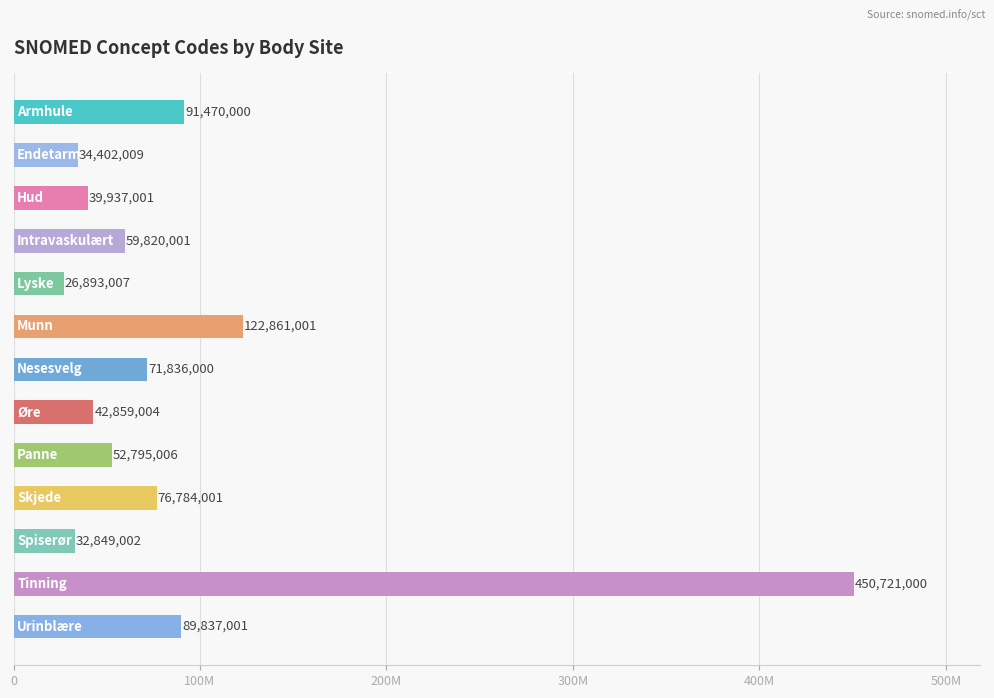

List the labels in order of value, largest first.

Tinning, Munn, Armhule, Urinblære, Skjede, Nesesvelg, Intravaskulært, Panne, Øre, Hud, Endetarm, Spiserør, Lyske